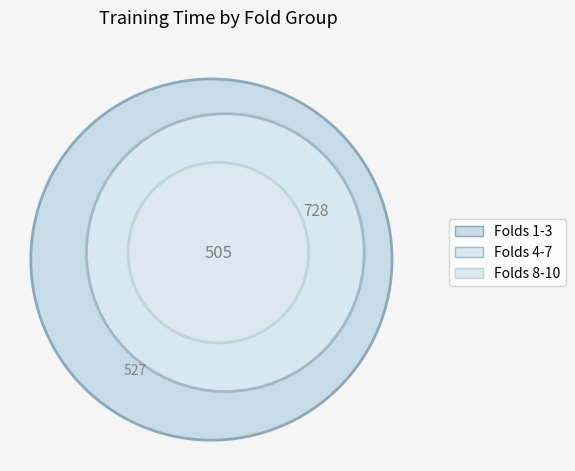

True or false: Fold 1 accounts for 1% of the total.

False